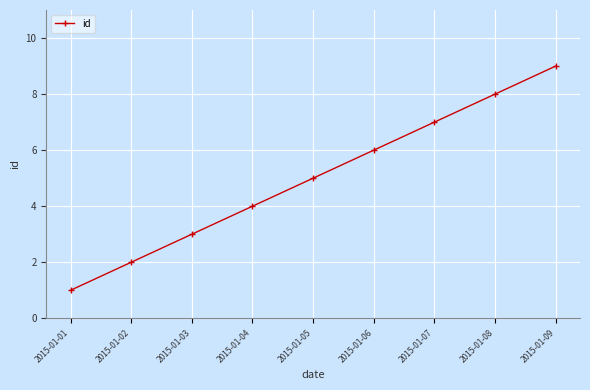

What is the average value?

5